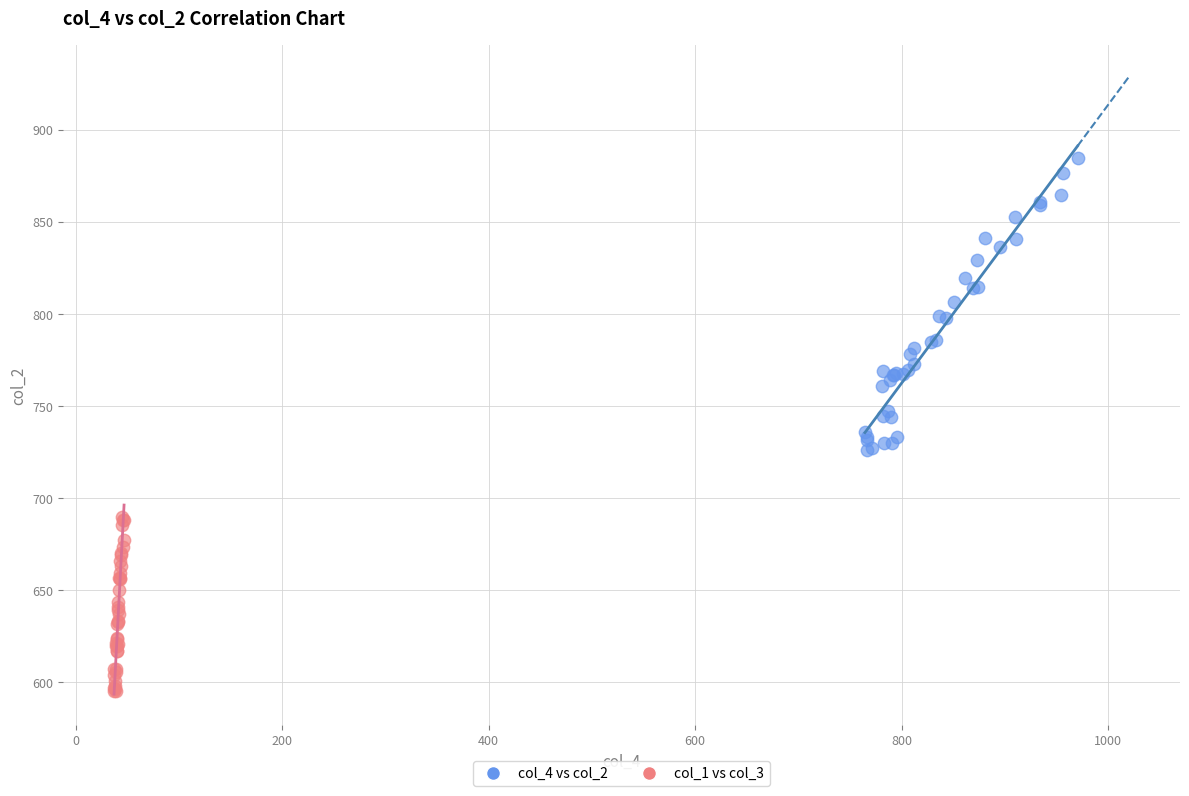

What are all the series names shown in the legend?

col_4 vs col_2, col_1 vs col_3